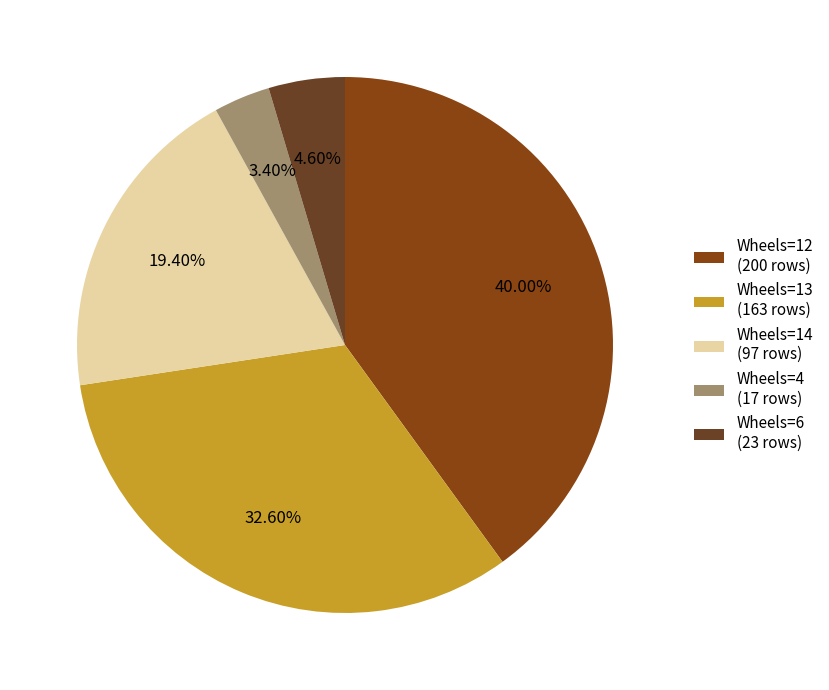

What is the smallest slice in the pie chart?

Wheels=4 (17 rows)